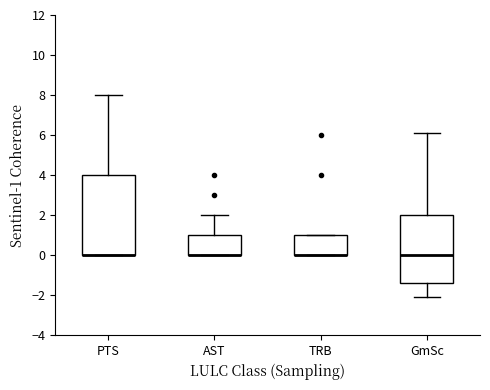

Reading left to right, transcribe this box plot: for each box, give where its median line is, the range the box spans, and where its two whiskers end, as read against the y-axis. The values are not printed on the chart, so give them approximately, as read against the axis.

PTS: median 0.0 (drawn on the box's lower edge), box 0.0 to 4.0, whiskers 0.0 to 8.0
AST: median 0.0 (drawn on the box's lower edge), box 0.0 to 1.0, whiskers 0.0 to 2.0
TRB: median 0.0 (drawn on the box's lower edge), box 0.0 to 1.0, whiskers 0.0 to 1.0
GmSc: median 0.0, box -1.4 to 2.0, whiskers -2.0 to 6.2